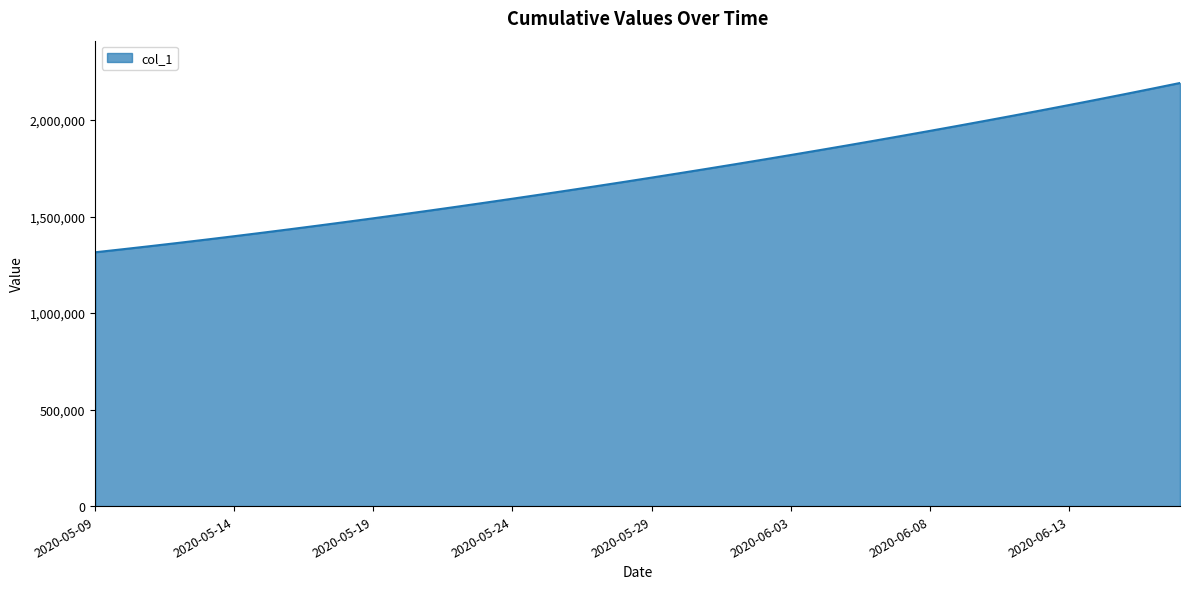

Reading left to right, extract all data points from this chart.

1315099.0	1330941.6	1347197.2	1363857.9	1380917.0	1398365.8	1416195.4	1434398.8	1452968.0	1471894.0	1491172.1	1510796.2	1530759.4	1551053.9	1571671.5	1592604.1	1613845.5	1635391.5	1657240.6	1679393.9	1701853.6	1724622.9	1747703.8	1771098.0	1794806.8	1818831.0	1843172.0	1867832.5	1892816.2	1918129.5	1943780.6	1969780.8	1996143.0	2022881.6	2050012.4	2077551.8	2105517.2	2133928.5	2162807.8	2192182.0